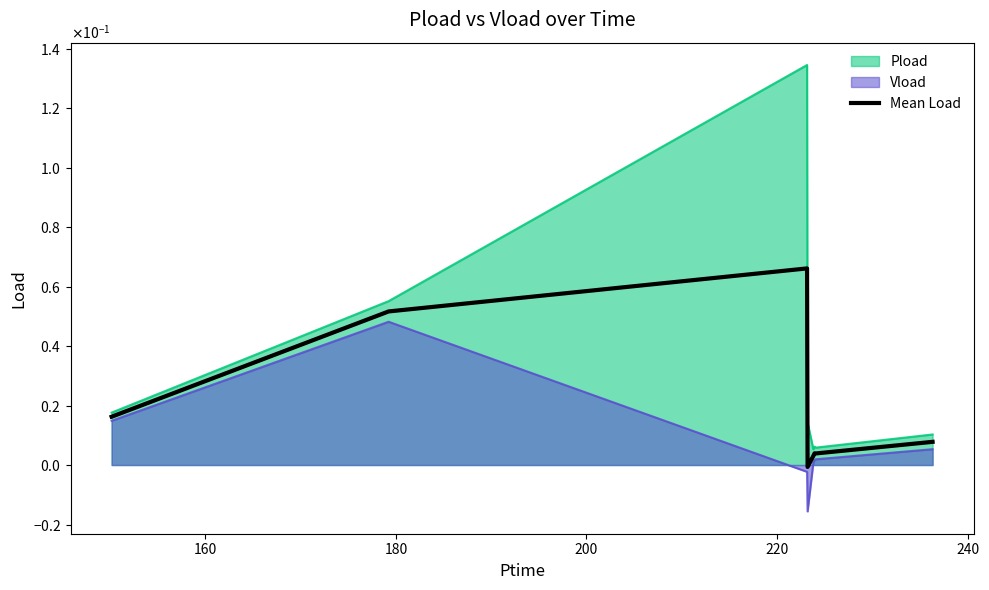

Reading right to left, extract all data points from this chart.

0.0	0.0	0.0	0.0	-0.0	0.1	0.1	0.0